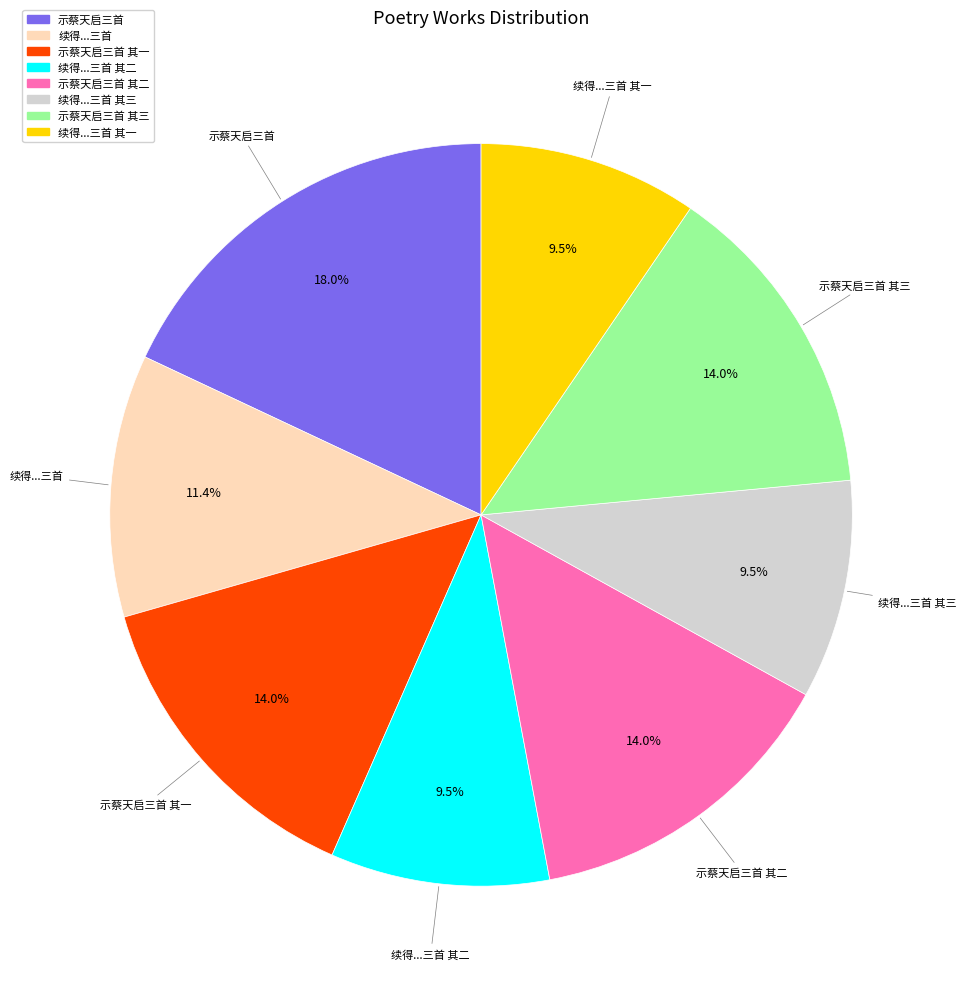

Is there a majority slice in this chart?

No